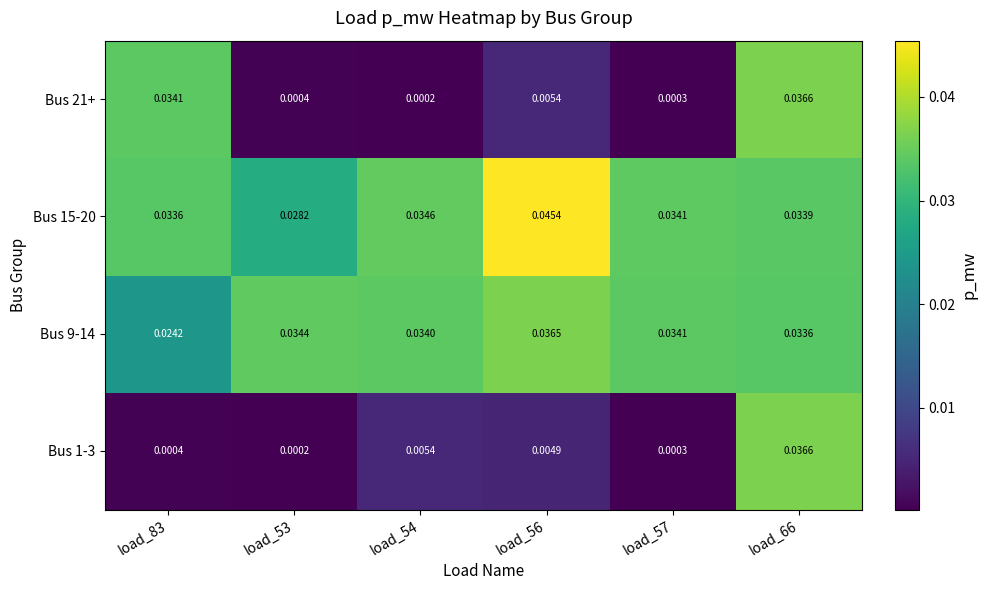

Is the value of Bus 9-14 at load_54 greater than the value of Bus 1-3 at load_56?

Yes